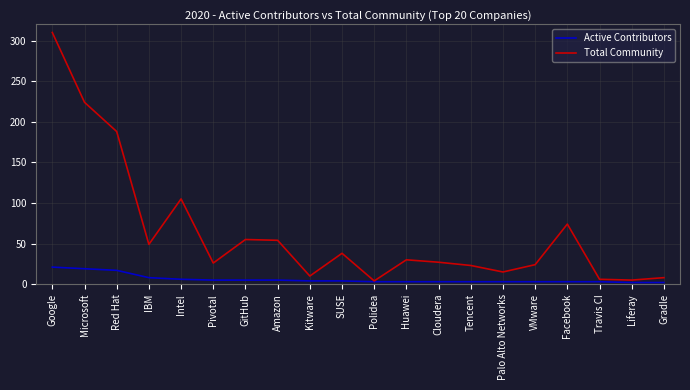

Where is Total Community nearest to the value 157?

Red Hat